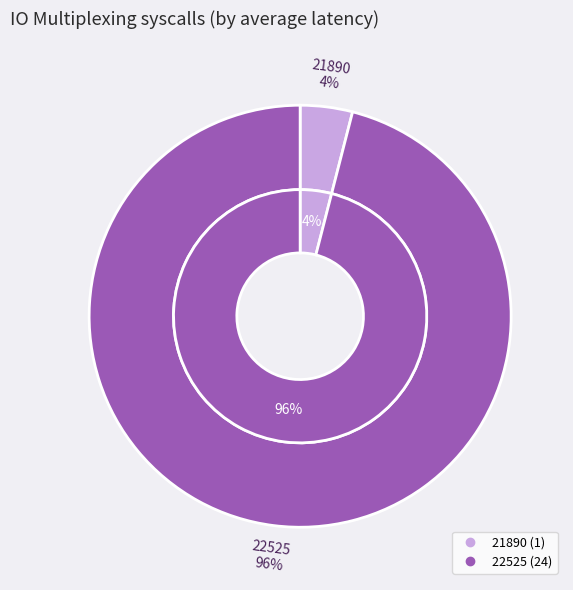

Is it true that 21890 is 4% of the pie?

True